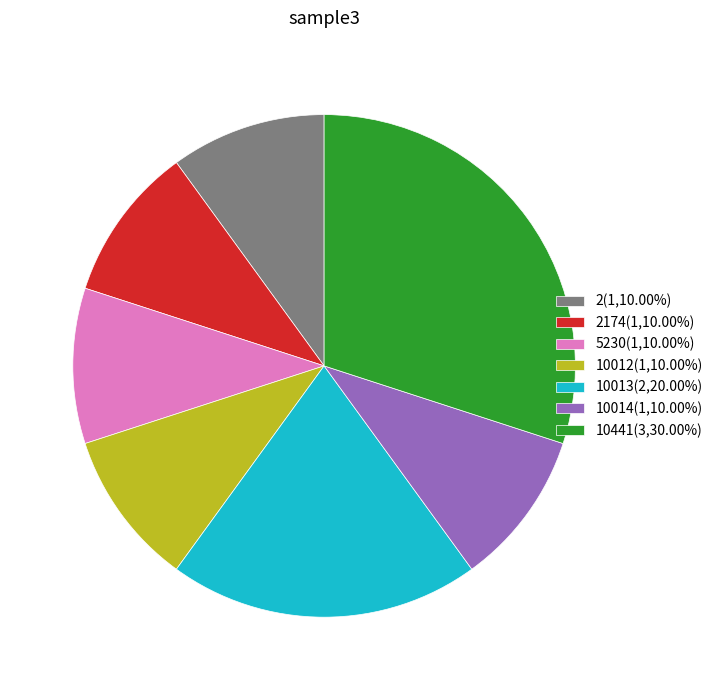

Approximately how many times larger is the value at 10014(1,10.00%) compared to 10441(3,30.00%)?

0.3